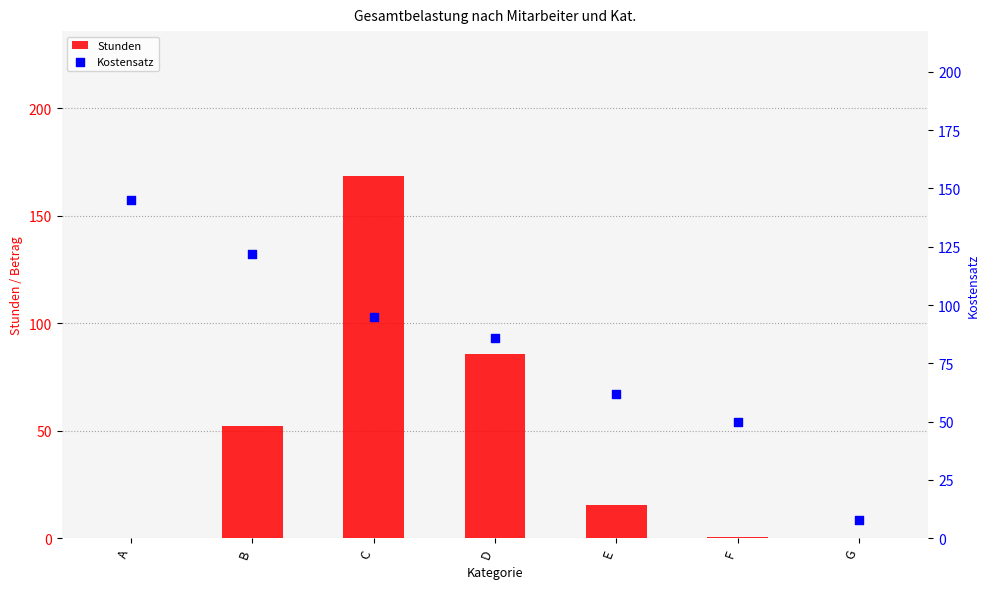

Which series reaches the minimum Y coordinate?

Stunden